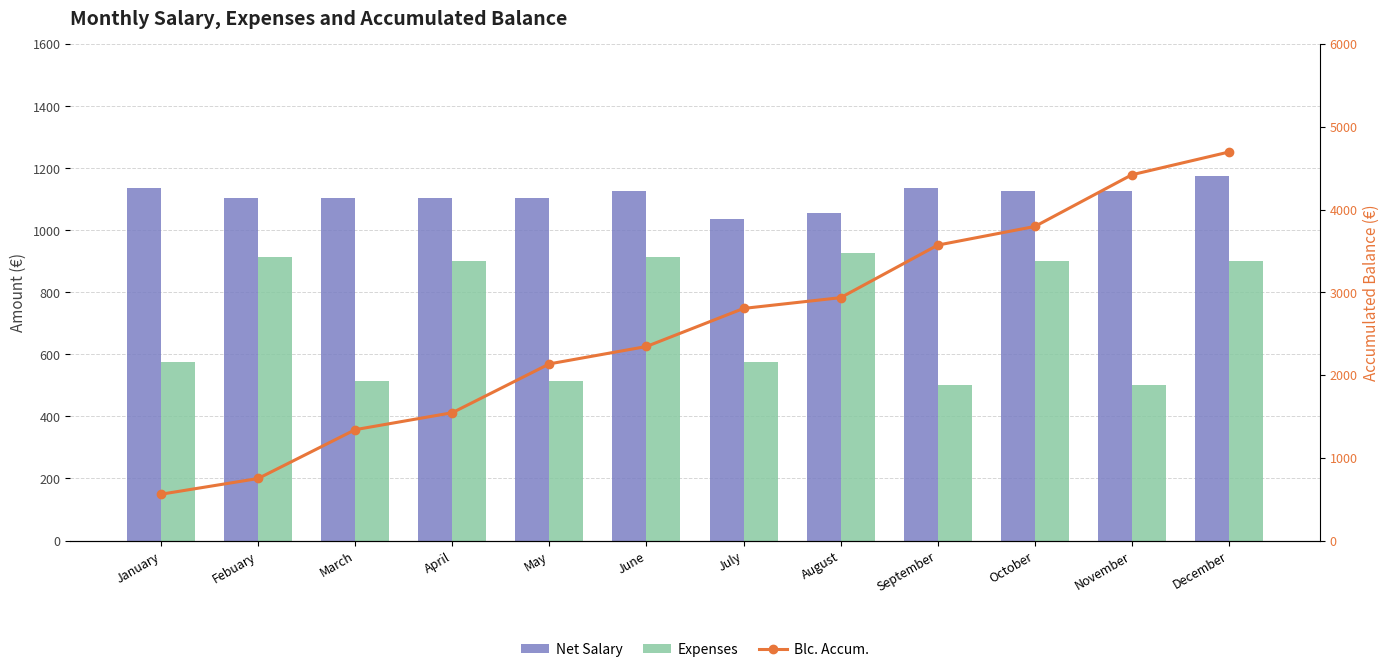

Is it true that Blc. Accum. equals 4420 at November?

True